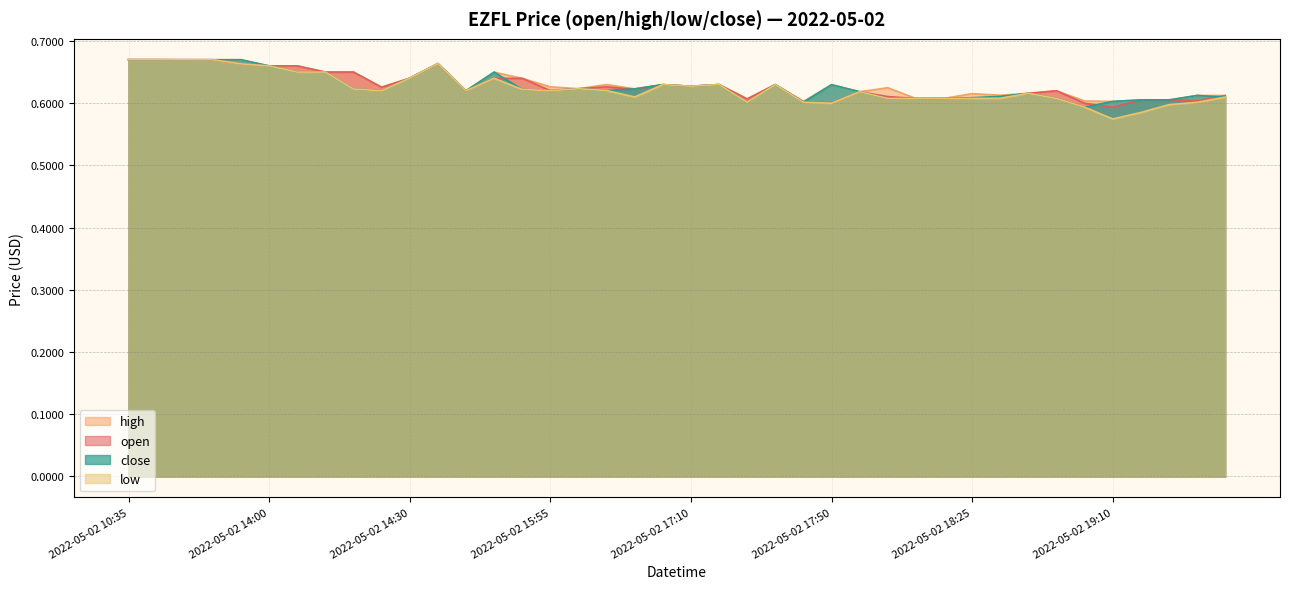

How many lines are shown in the chart?

4